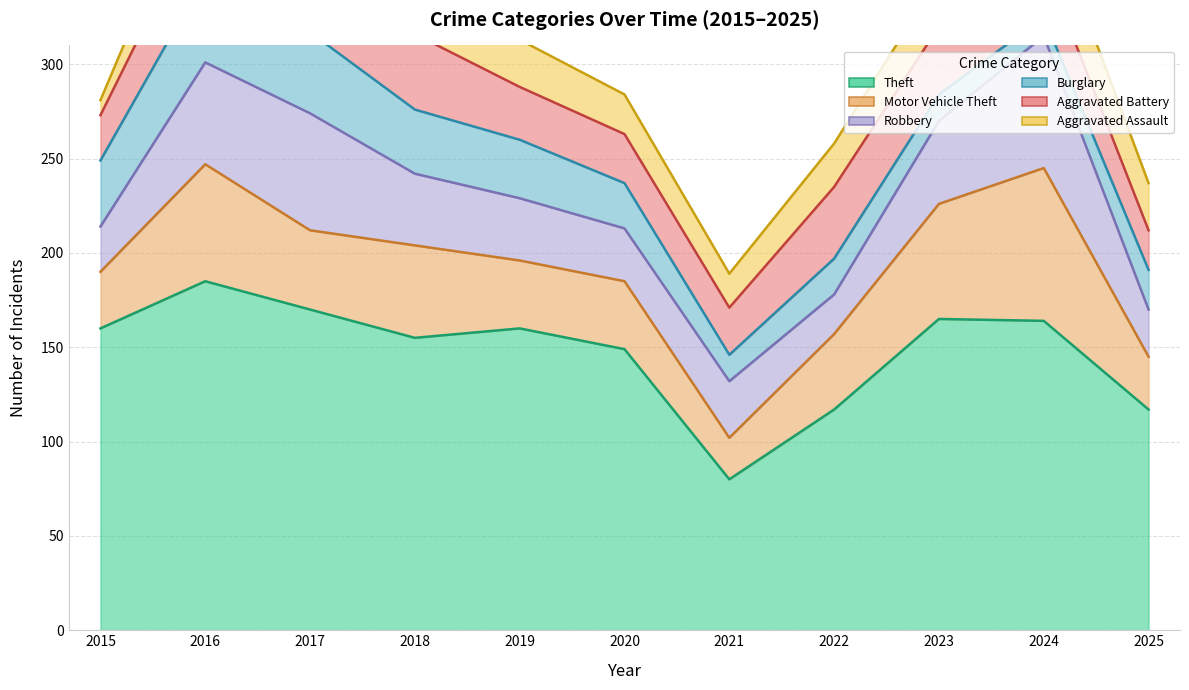

At which label does Robbery first exceed 33?

2016